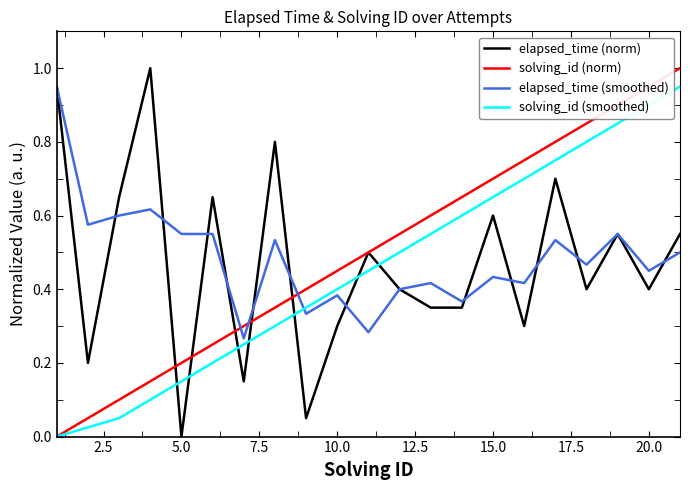

True or false: solving_id (smoothed) and elapsed_time (smoothed) cross at least once.

True